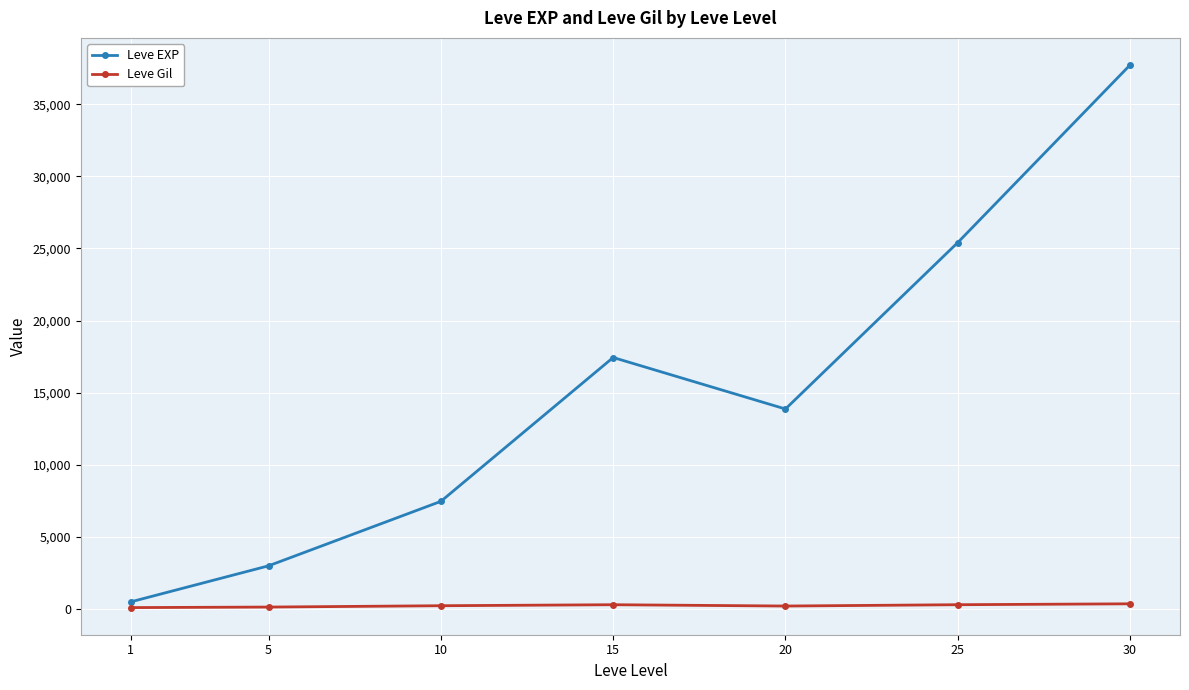

What is the maximum value shown in the chart?

37715.0